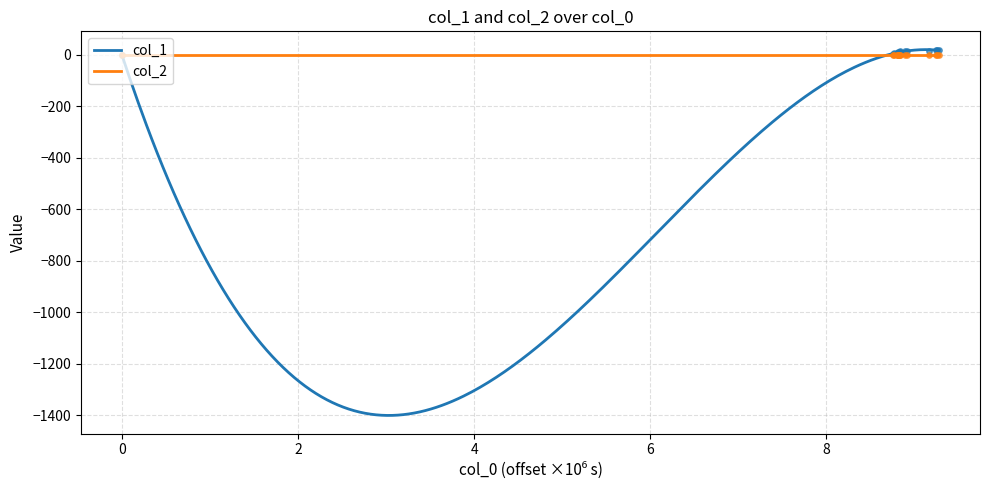

What is the minimum value for col_1?

-1401.1